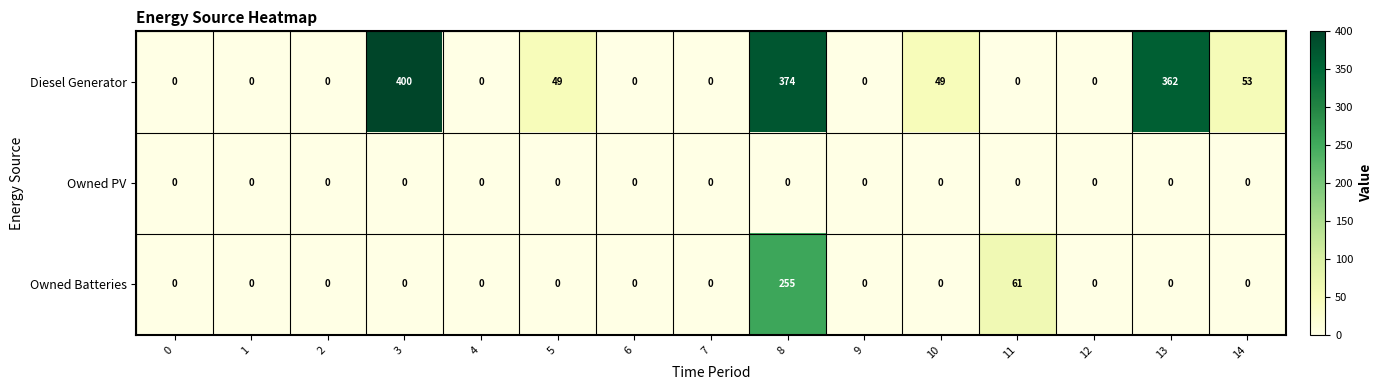

At which label is Owned Batteries closest to 127?

11